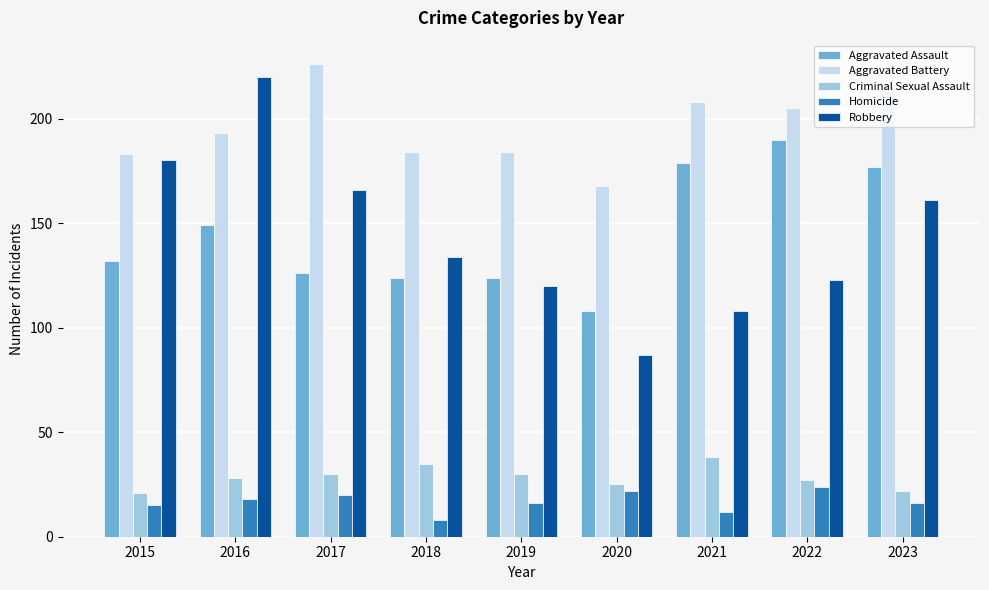

Between 2016 and 2023, which series saw the biggest shift?

Robbery